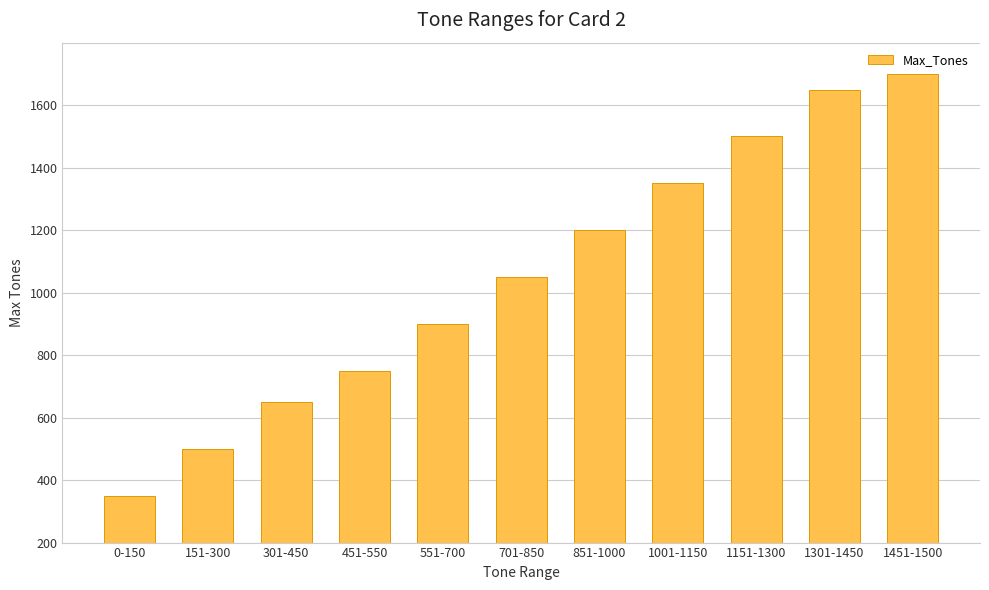

Between 1001-1150 and 701-850, which is larger?

1001-1150